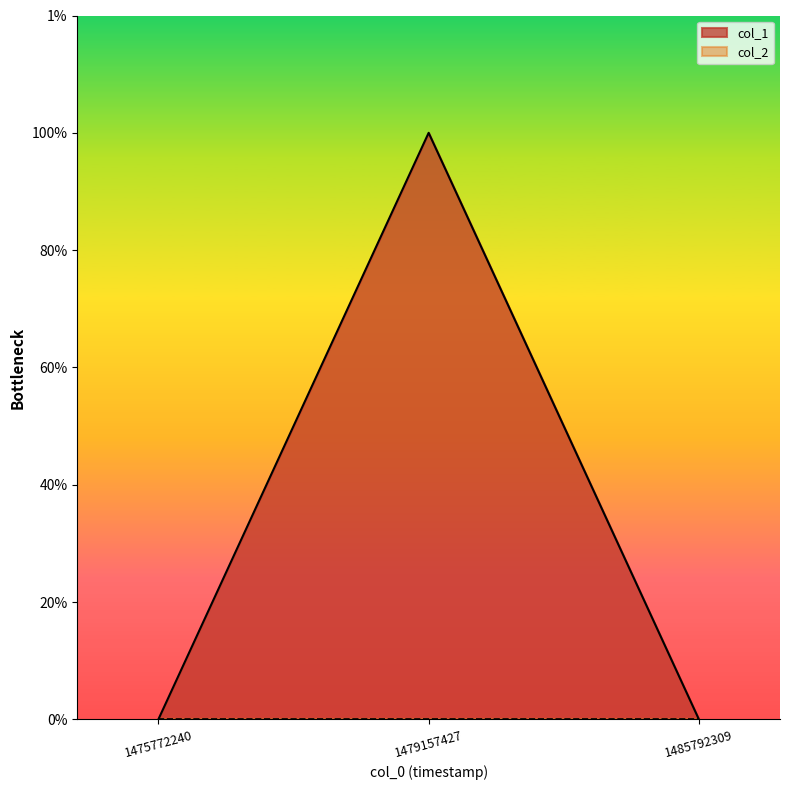

The value at 1479157427 is 1. True or false?

True